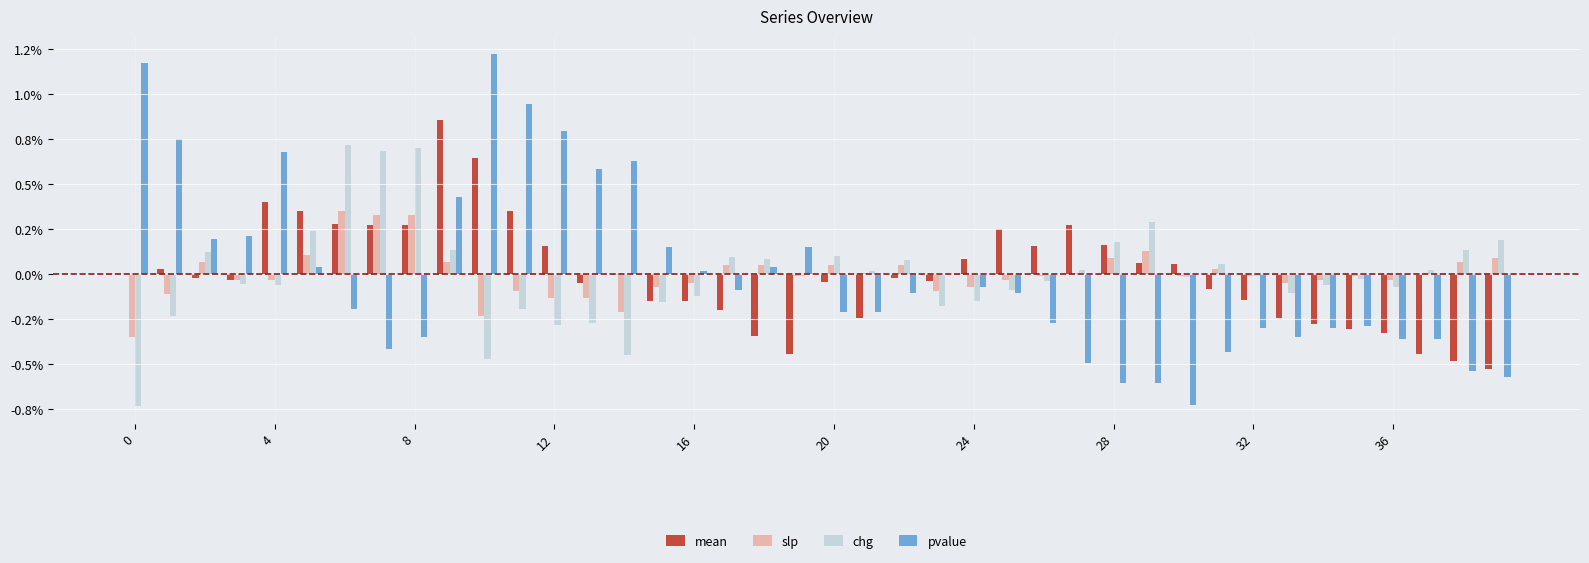

Which series has the largest total across all categories?

pvalue